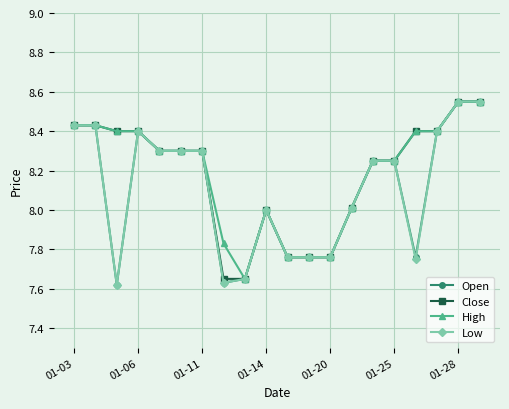

True or false: Close has more than 0 interior local peaks.

True